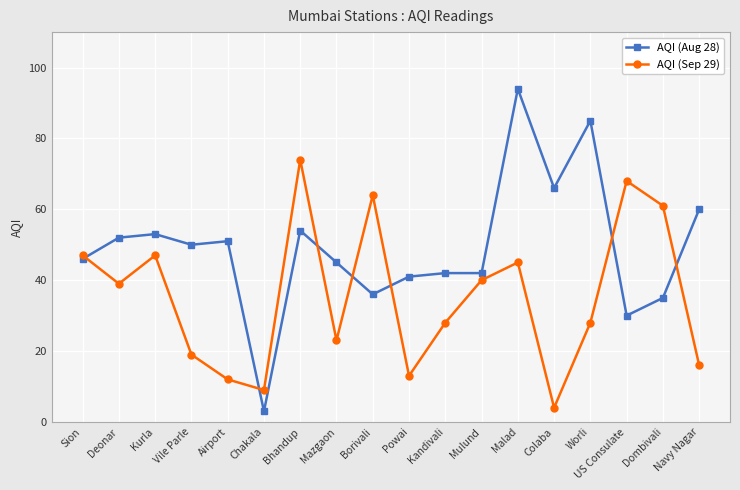

What is the average value of the AQI (Aug 28) series?

49